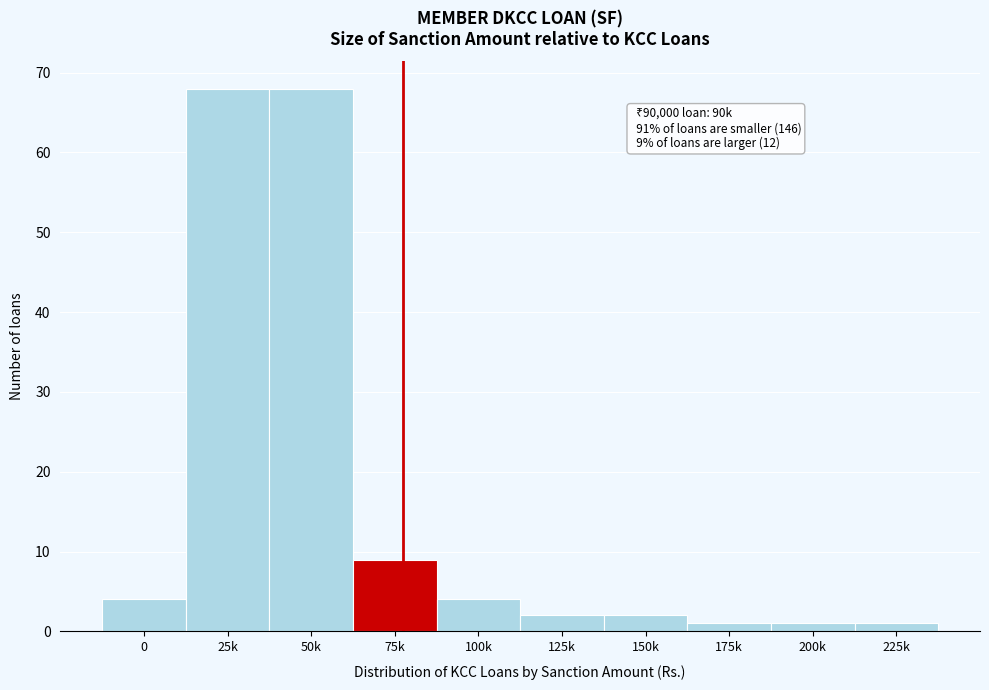

Reading left to right, transcribe all the data shown in this chart.

4	68	68	9	4	2	2	1	1	1